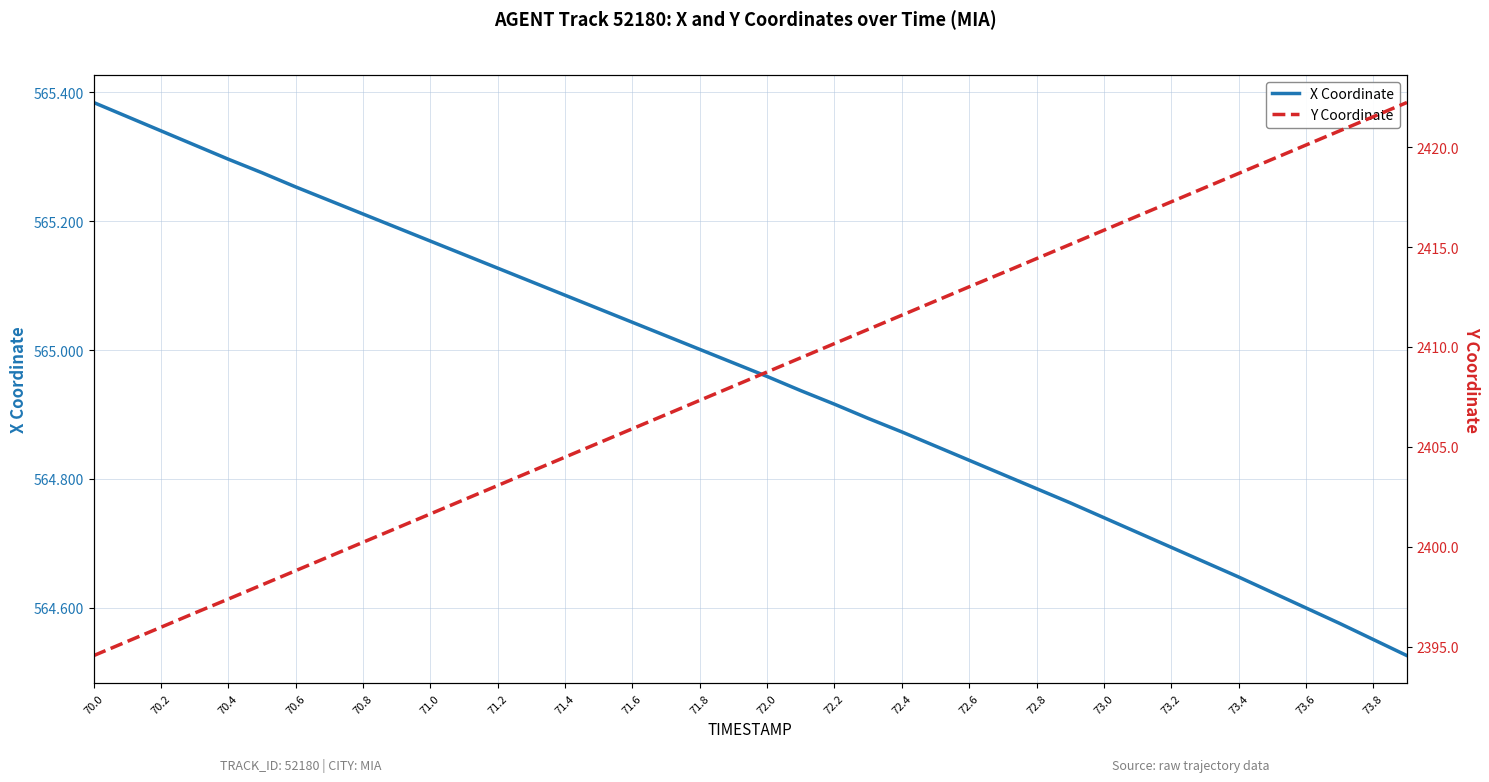

Which category has the highest value in the X Coordinate series?

70.0